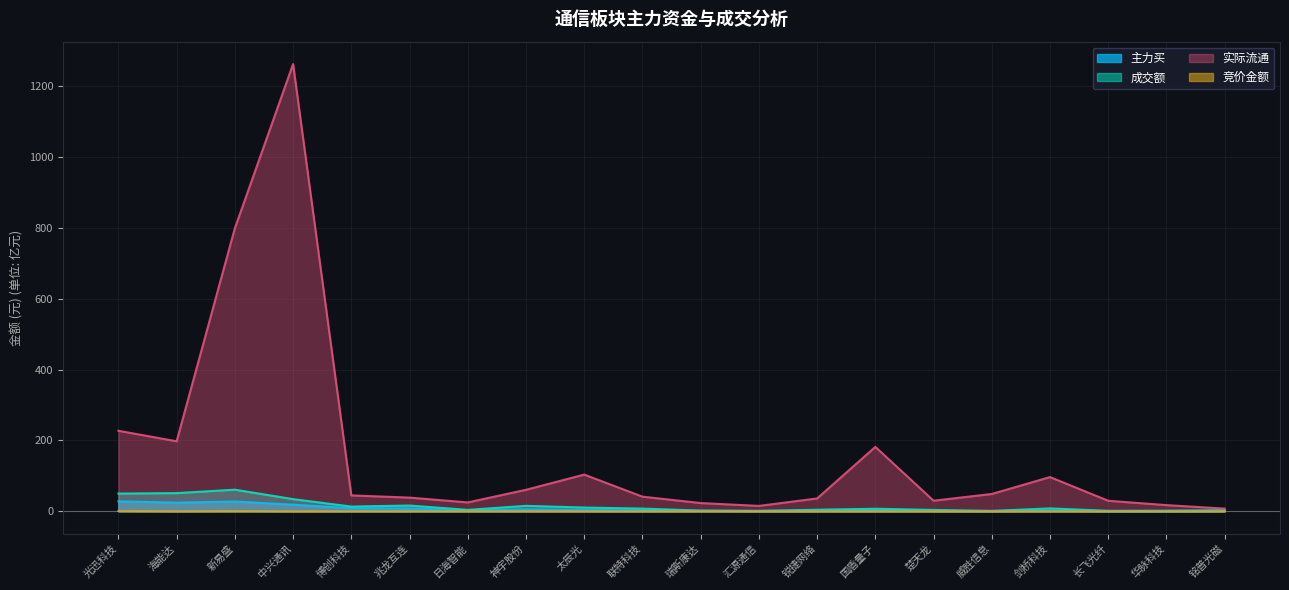

At which label is 实际流通 closest to 635?

新易盛